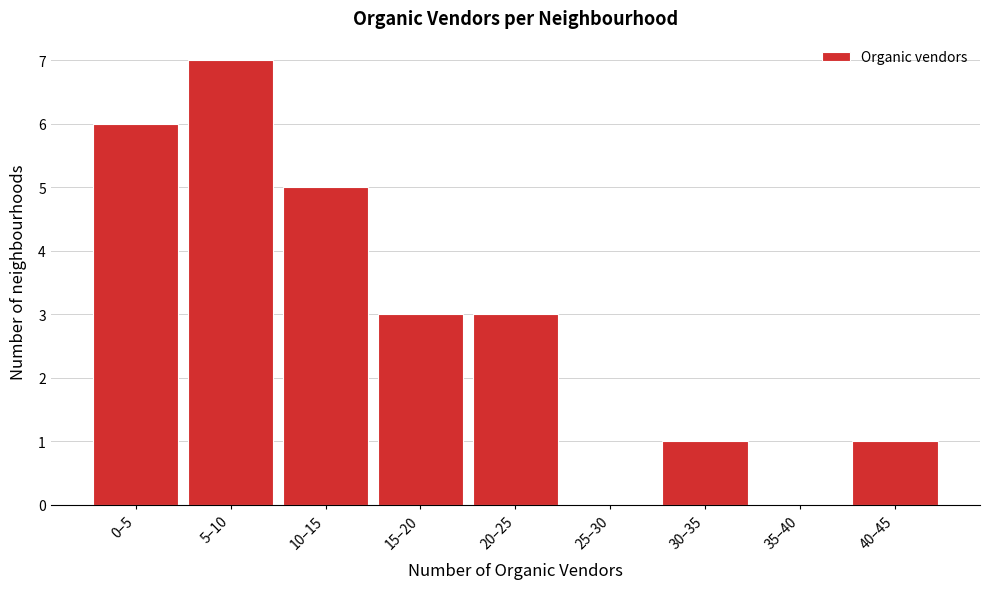

Reading left to right, what are all the values shown in this chart?

0–5=6	5–10=7	10–15=5	15–20=3	20–25=3	25–30=0	30–35=1	35–40=0	40–45=1